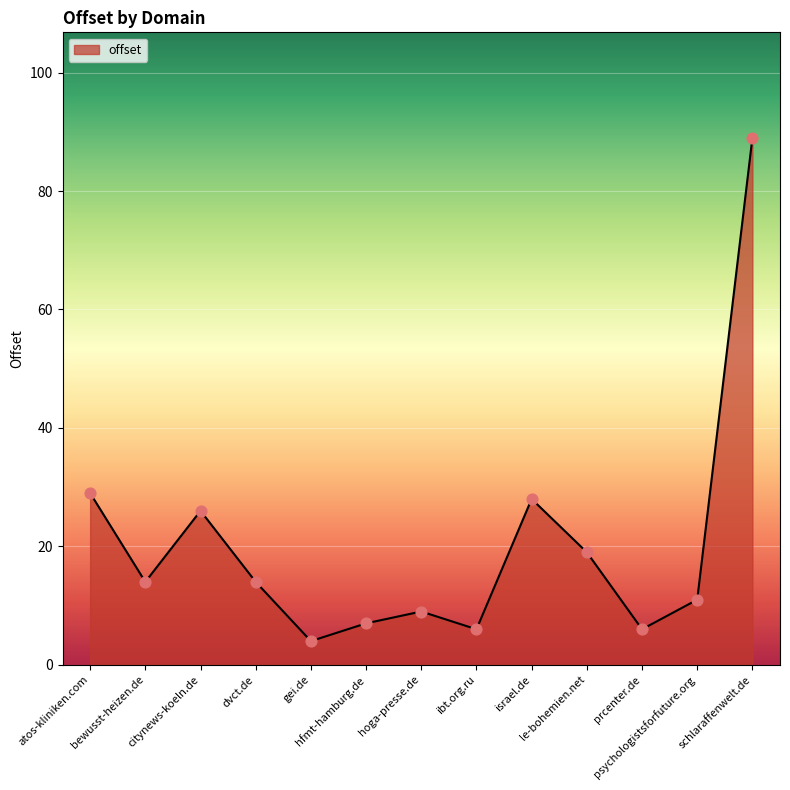

Approximately how many times larger is the value at hfmt-hamburg.de compared to psychologistsforfuture.org?

0.6